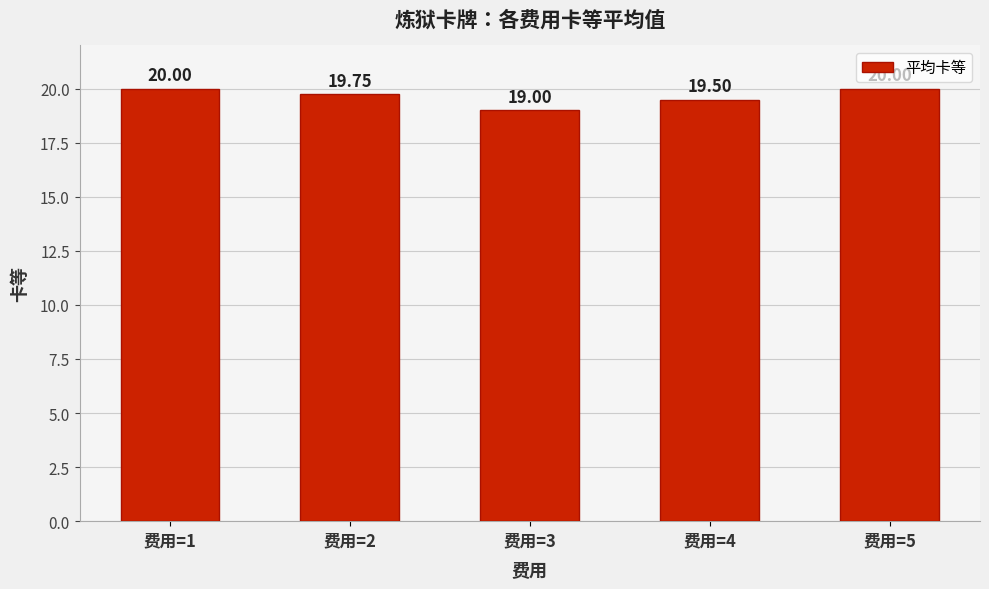

What is the greatest value displayed?

20.0